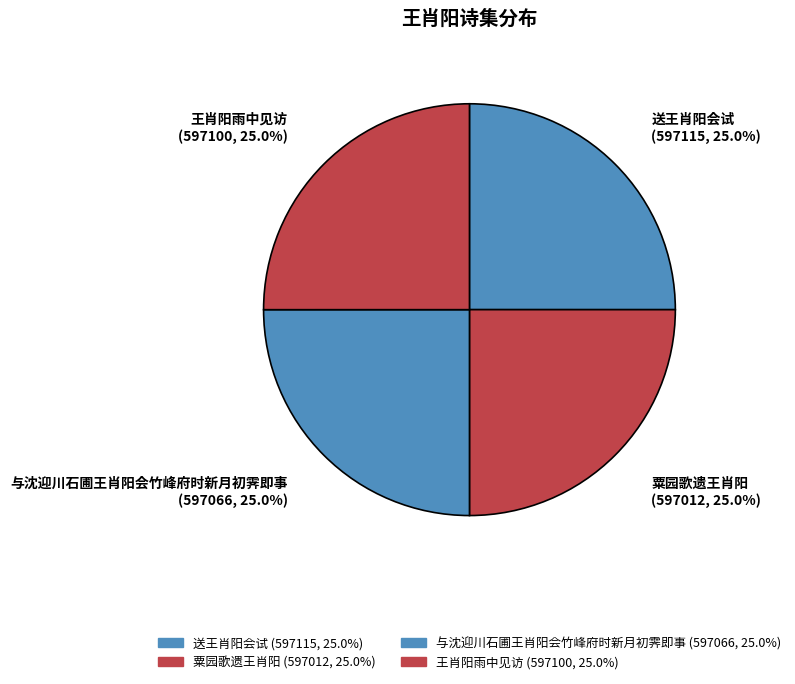

What percentage is the 王肖阳雨中见访 slice, to the nearest percent?

25%